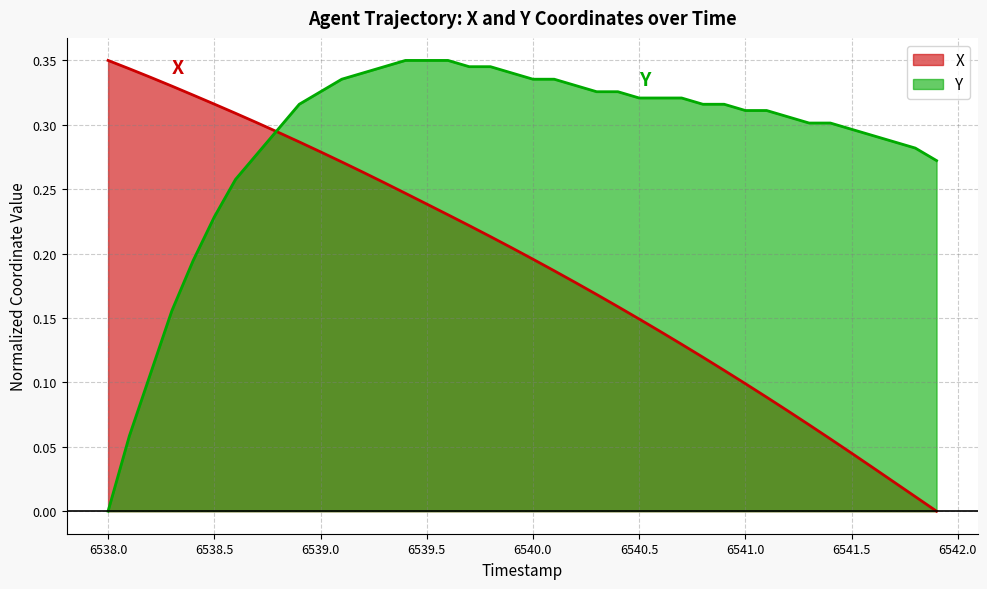

How many lines are shown in the chart?

2